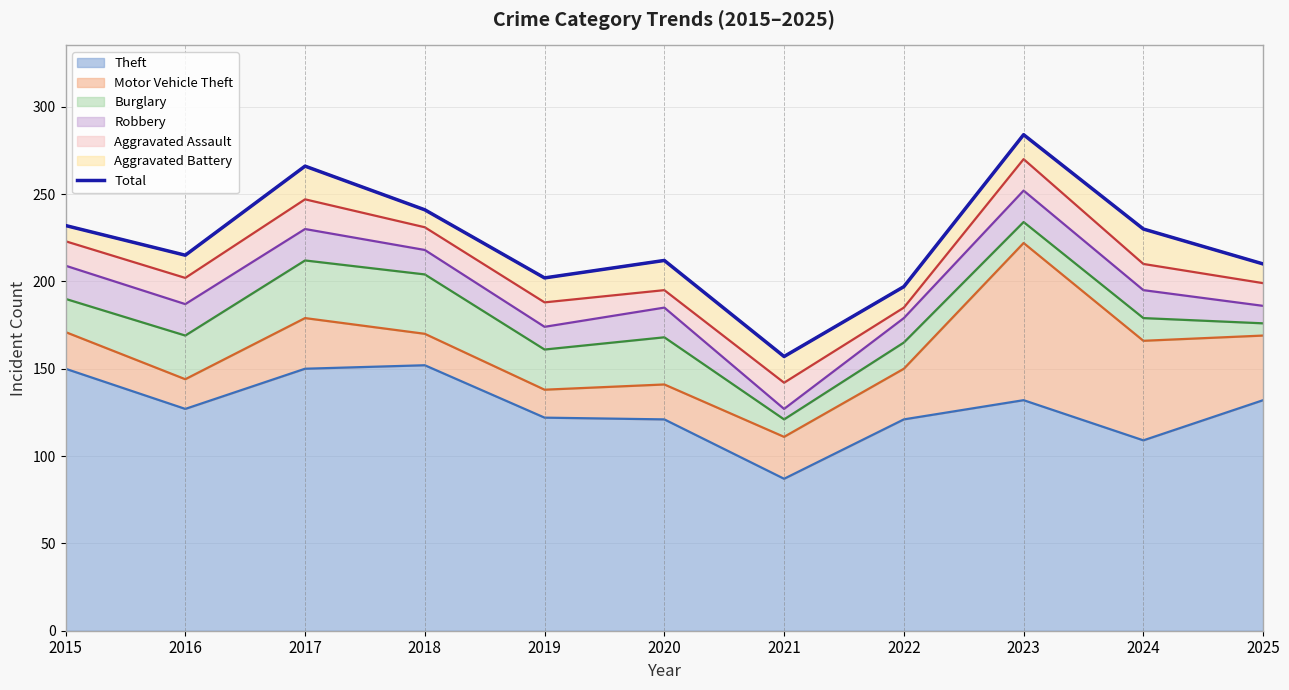

Is it true that the value at 2023 is 433?

False